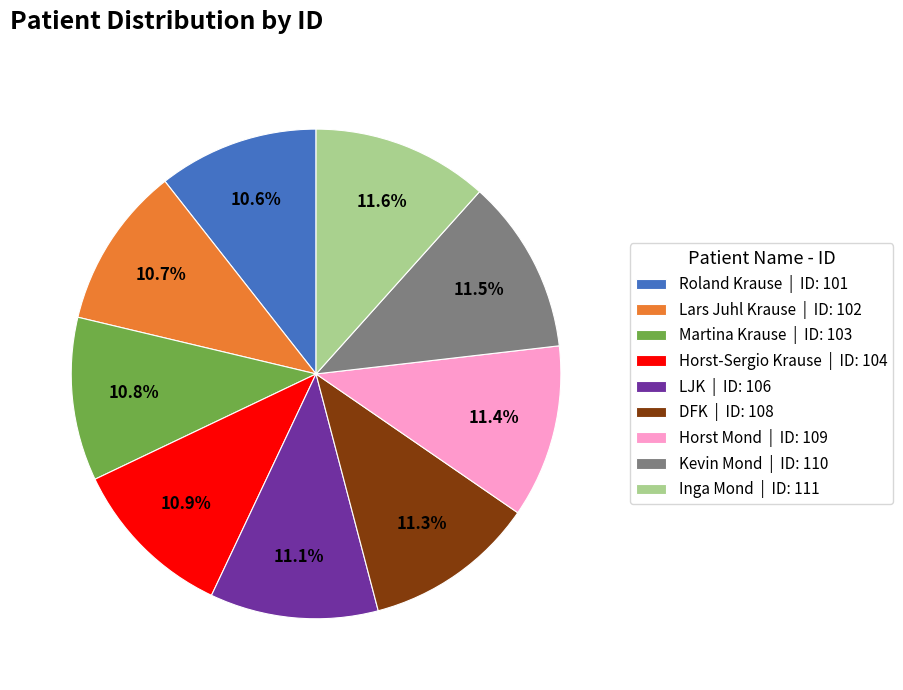

How much of the chart is everything except Horst-Sergio Krause | ID: 104?

89.1%